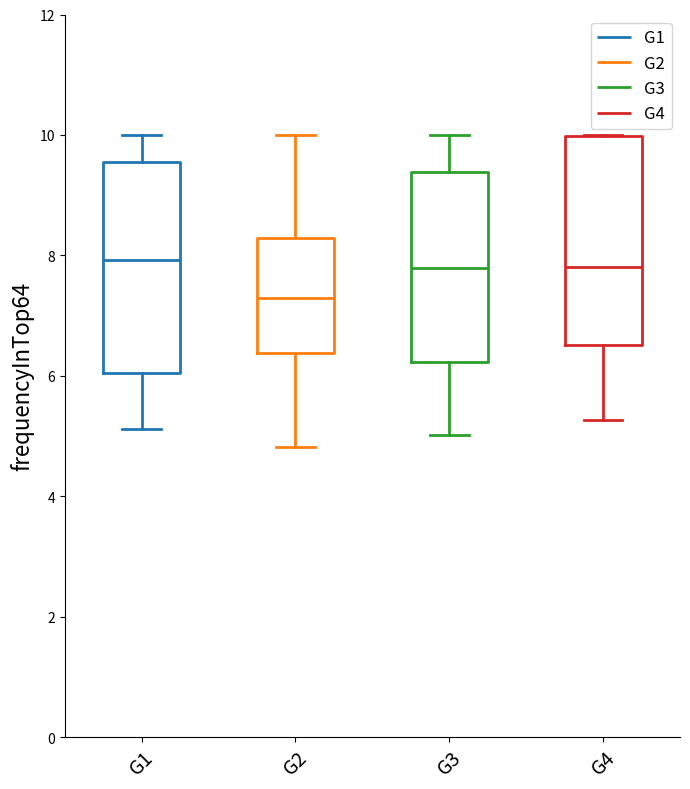

Which box's median line is the lowest?

G2